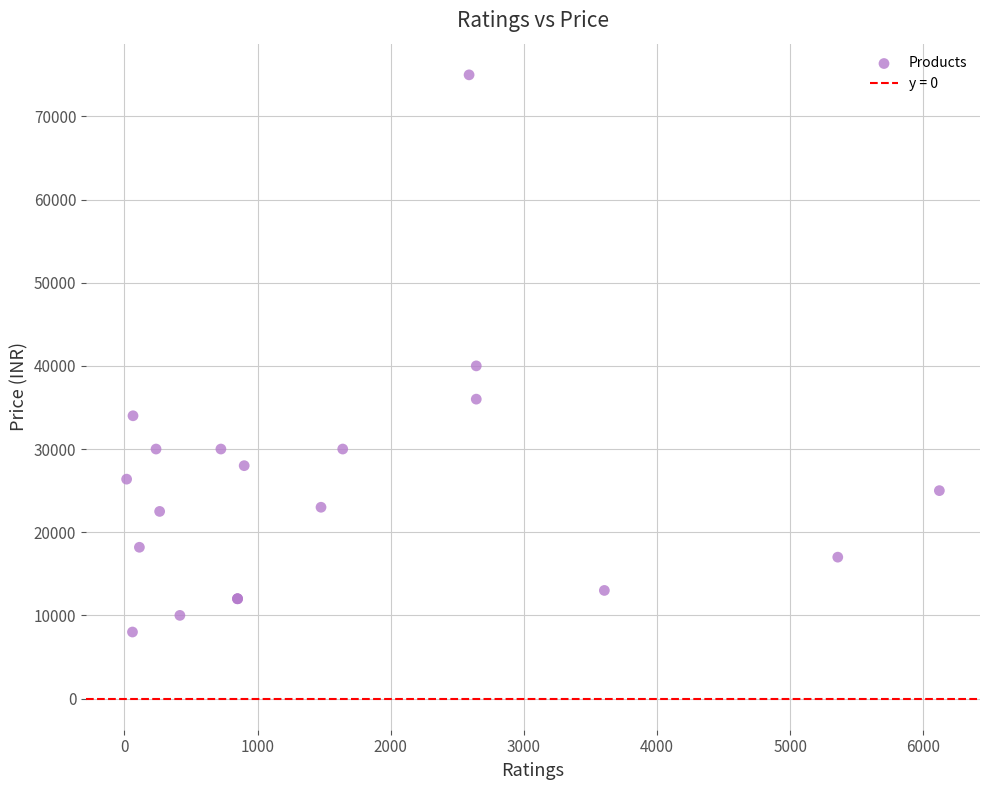

What Y value in the scatter plot is closest to 41494?

39998